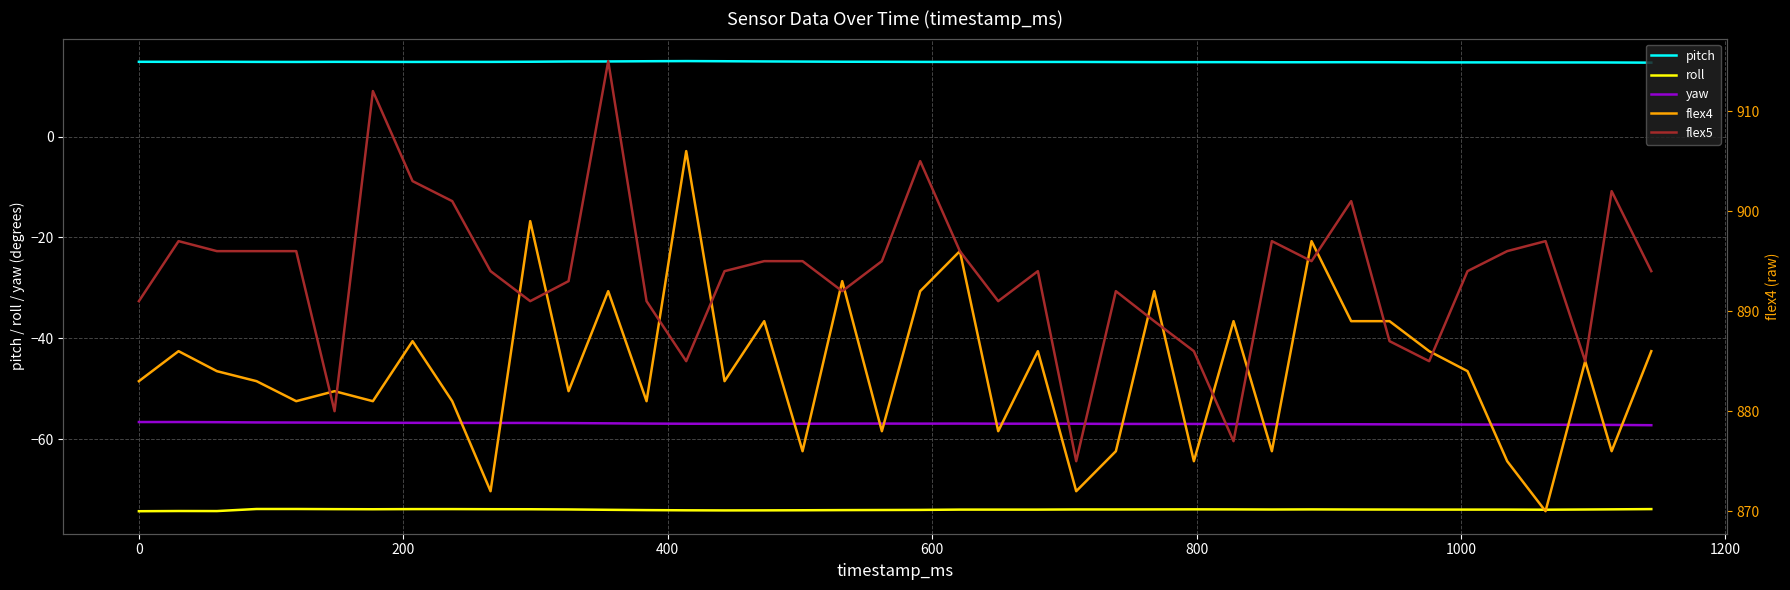

What is the value of the flex5 point at the 10th from the left?

894.0